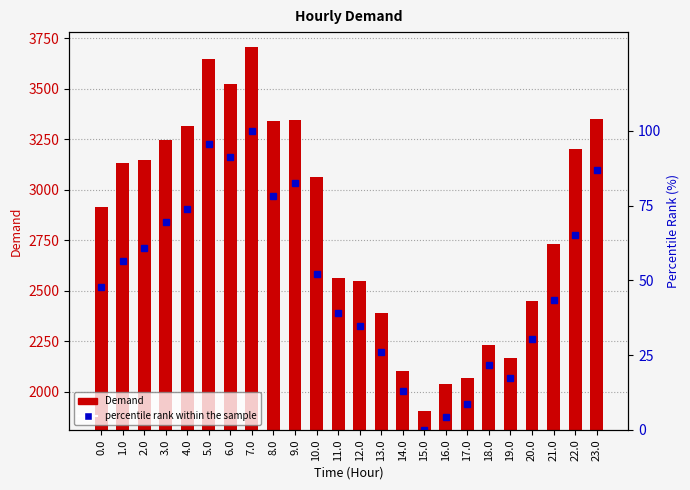

What is the sum of all Demand values?

68113.6